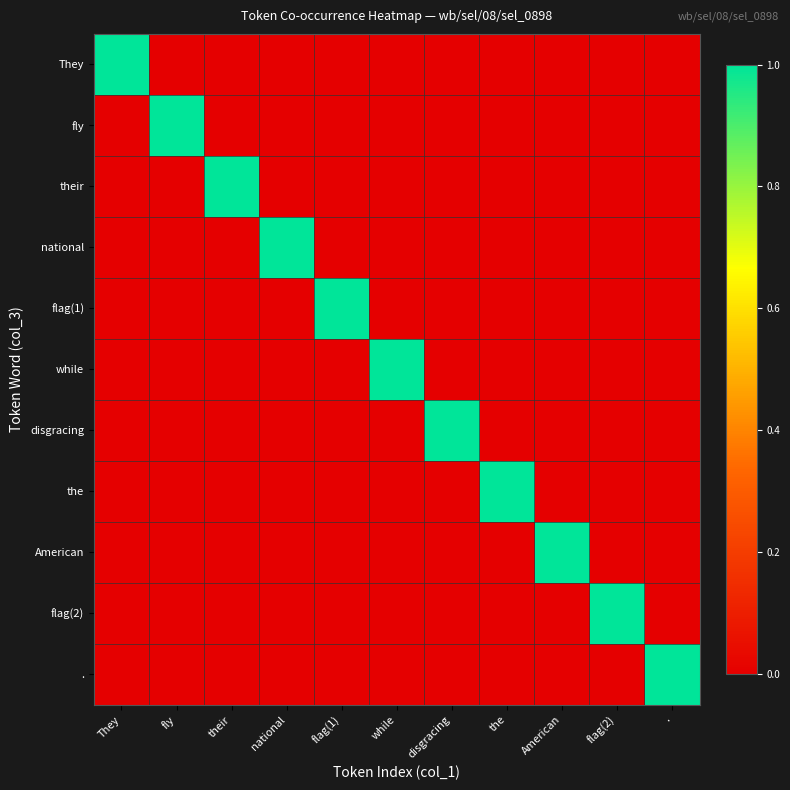

What is the total value across all series at national?

1